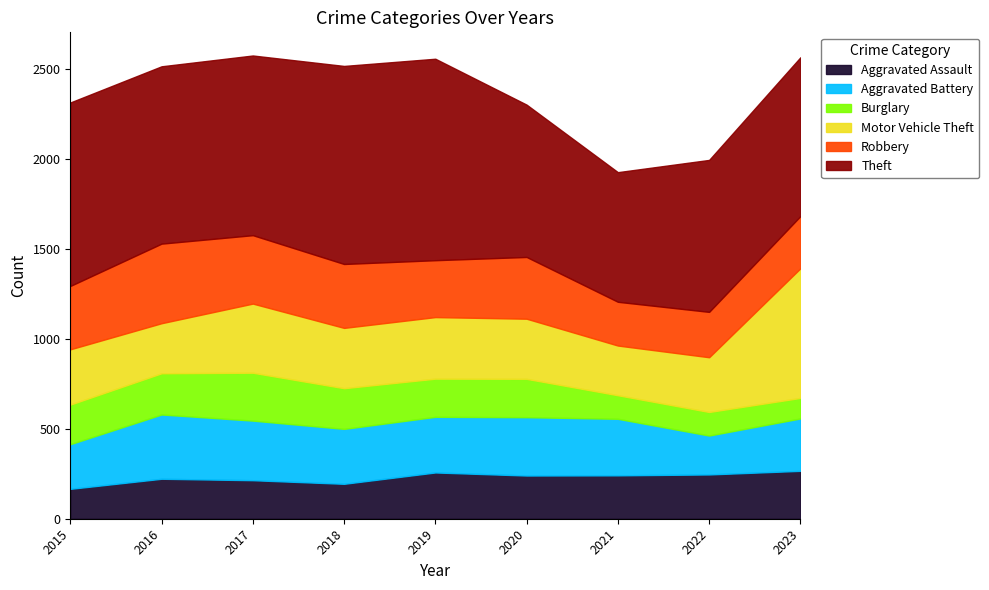

What is the maximum value for Theft?

1119